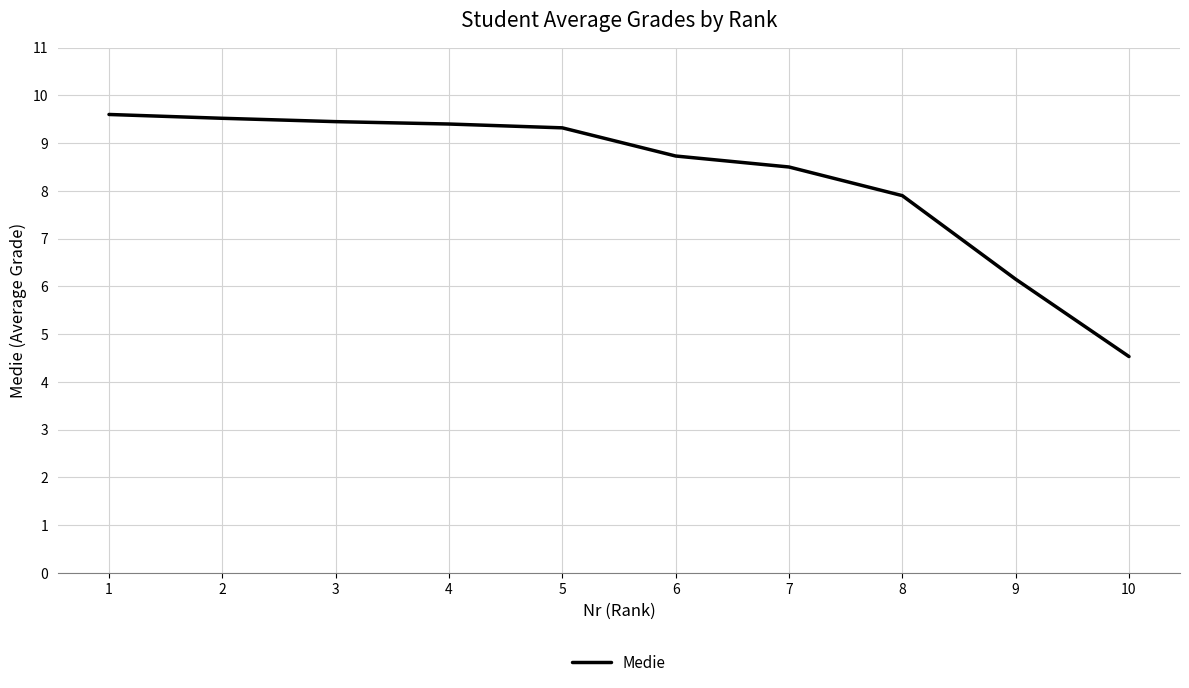

Approximately how many times larger is the value at 7 compared to 5?

0.9